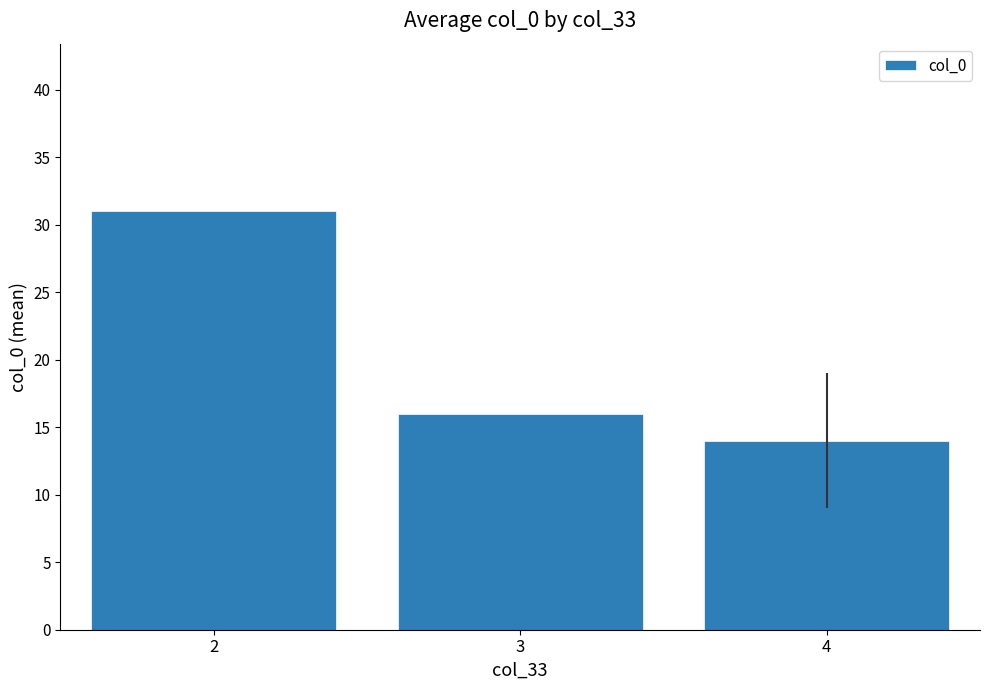

What is the sum of the values at 3 and 4?

30